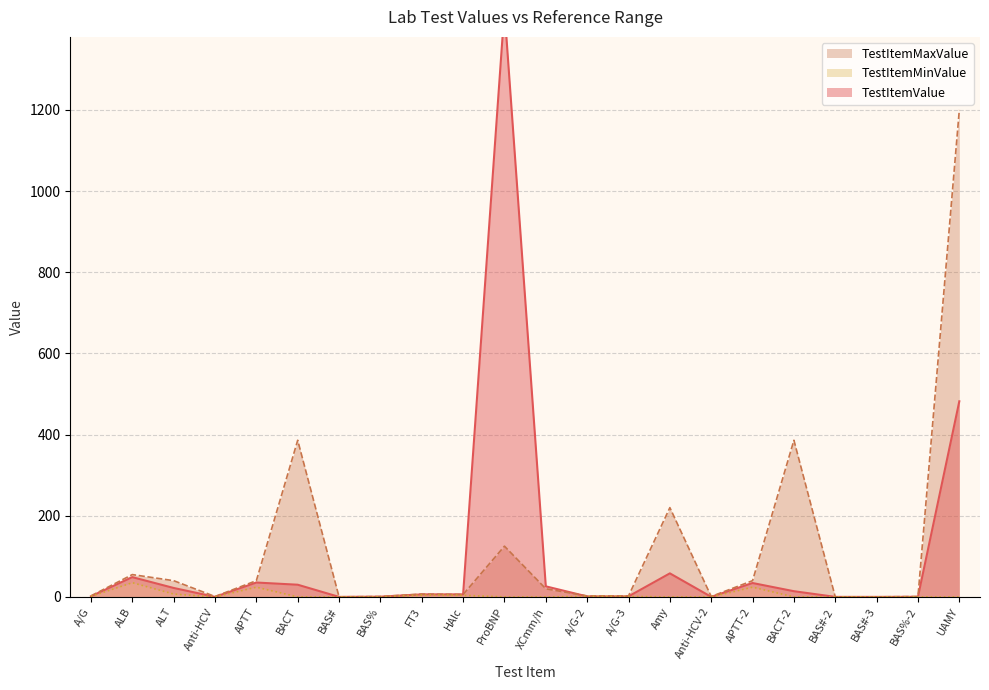

The value of TestItemMaxValue at Amy is 220.0. True or false?

True